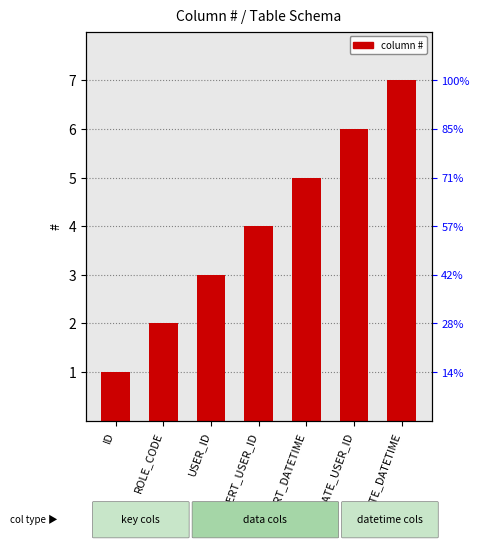

Count the values in the range 2 to 6.

5